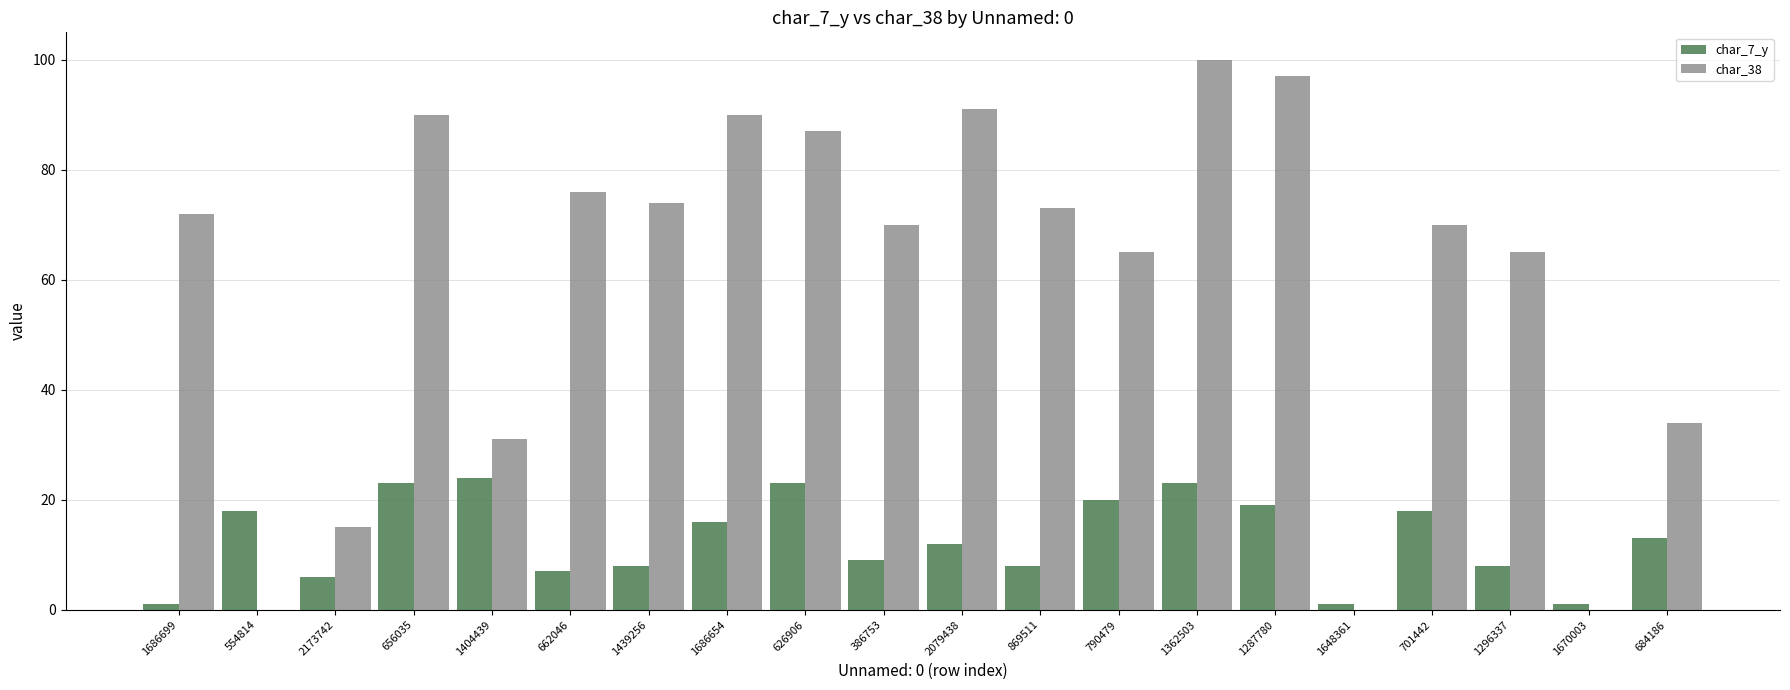

Between 2173742 and 790479, which series saw the biggest shift?

char_38